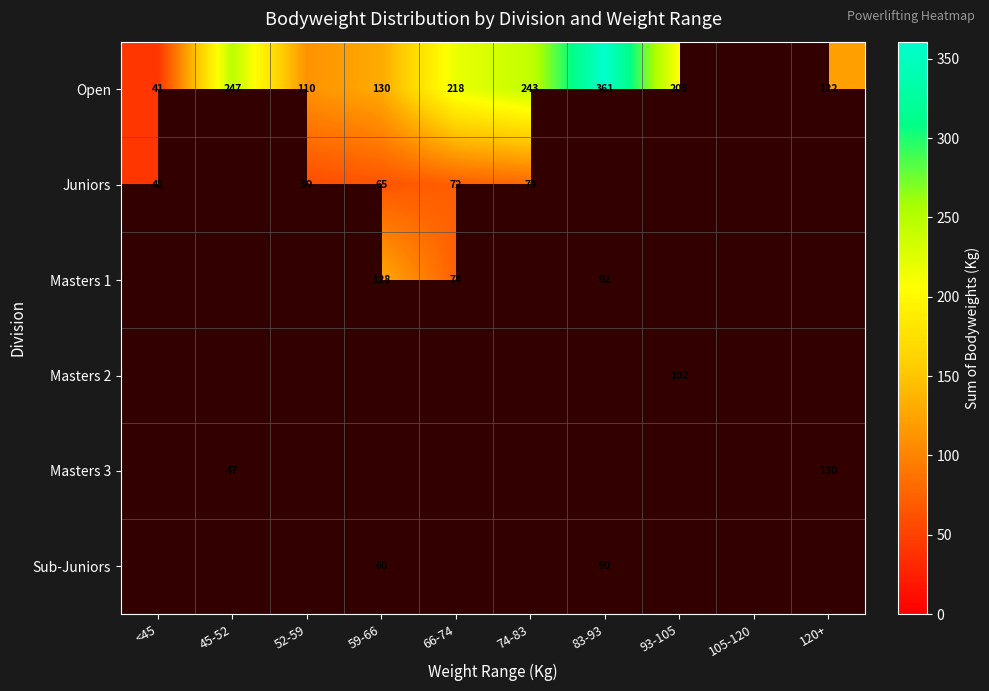

Rank the categories by Open value from lowest to highest.

<45, 52-59, 120+, 59-66, 93-105, 66-74, 74-83, 45-52, 83-93, 105-120